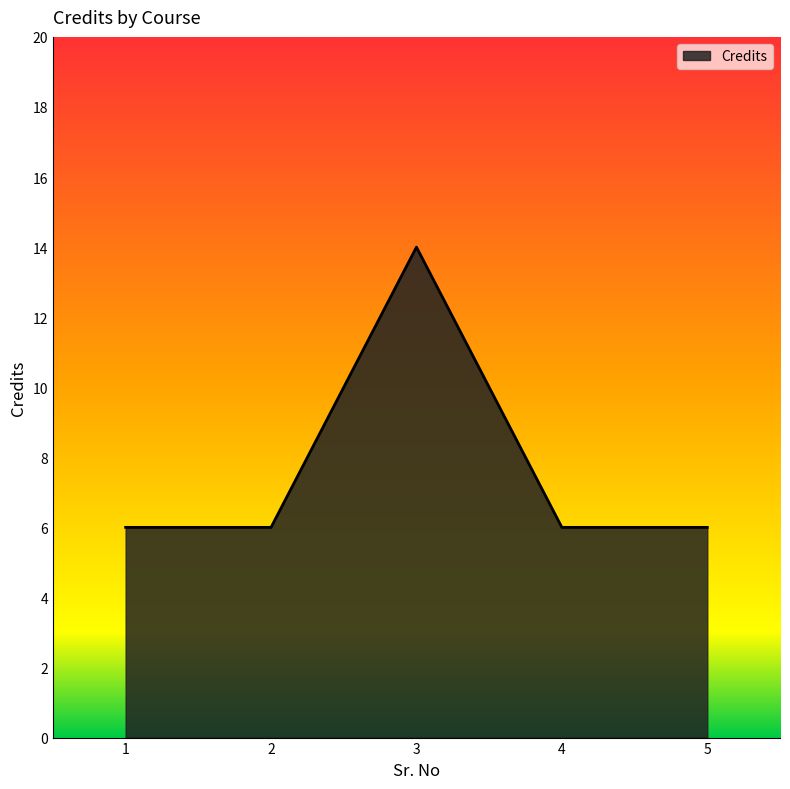

Count the number of data series in this chart.

1